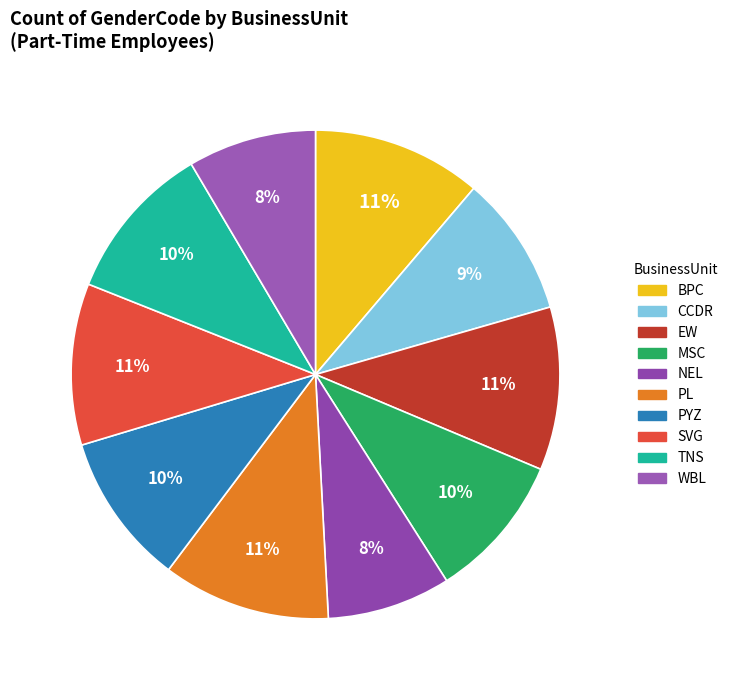

To the nearest percent, what is the difference between the largest and smallest slice percentages?

3%